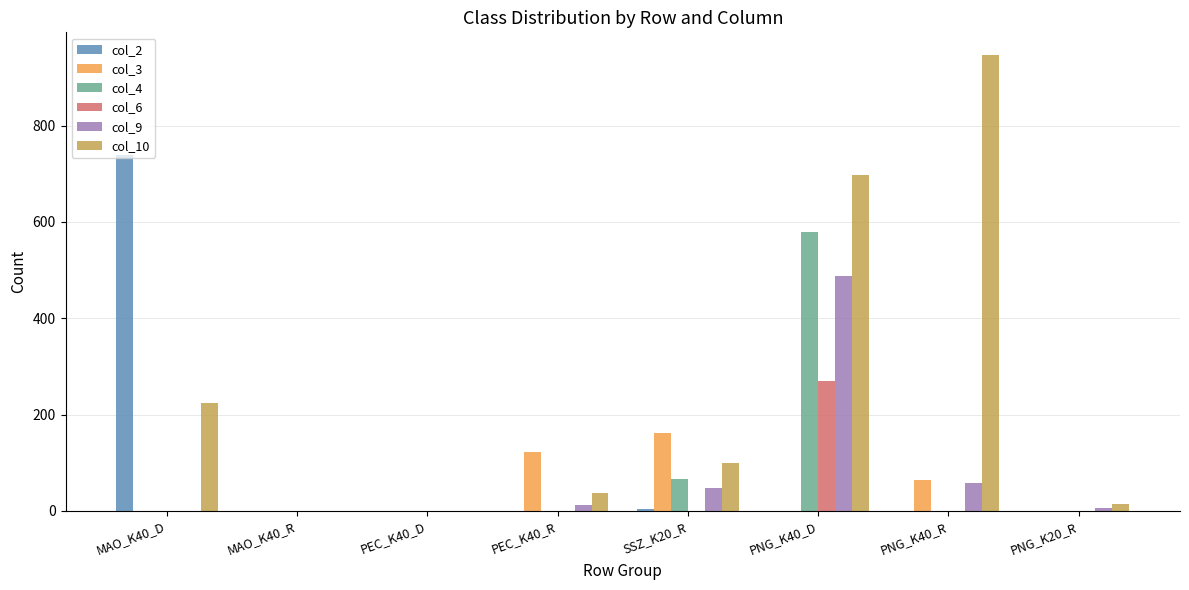

What is the highest value of the col_2 series?

738.4